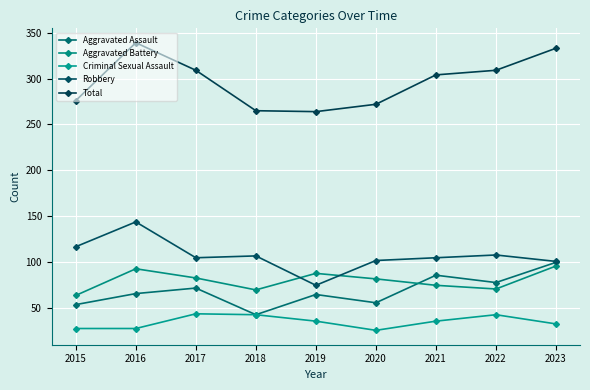

List the labels in order of Aggravated Battery value, smallest first.

2015, 2018, 2022, 2021, 2020, 2017, 2019, 2016, 2023